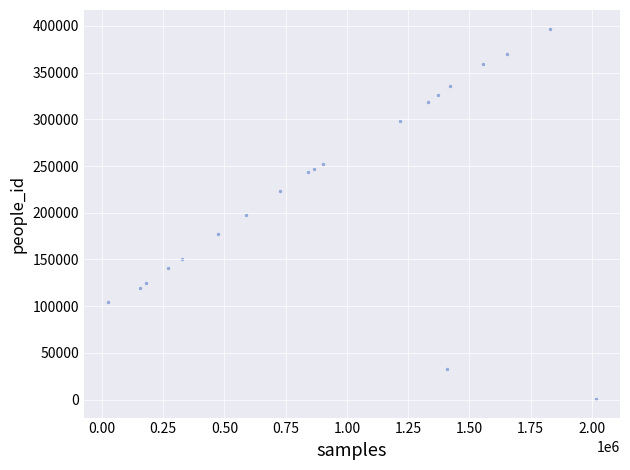

What is the range of X values (max minus min)?

1989191